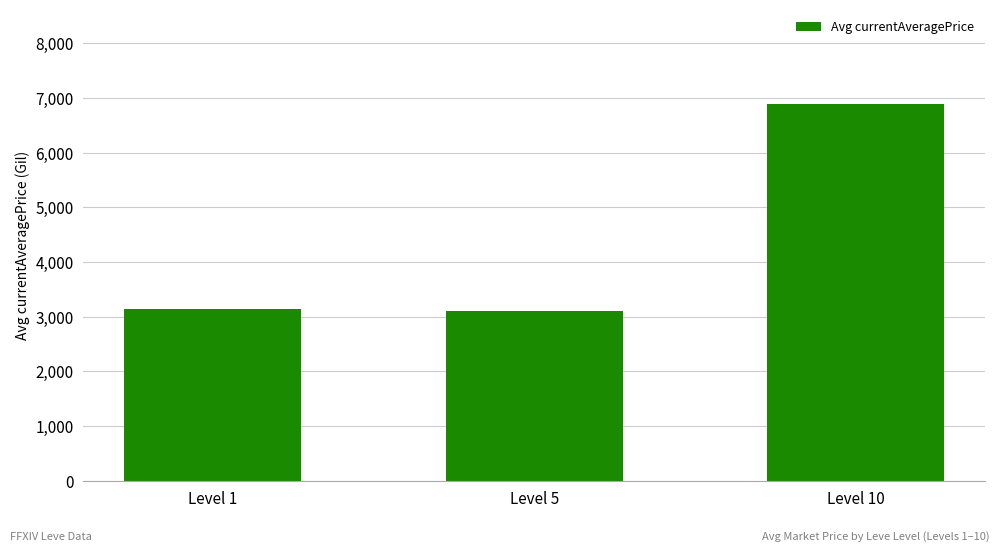

At which category does the chart reach its peak across all series?

Level 10